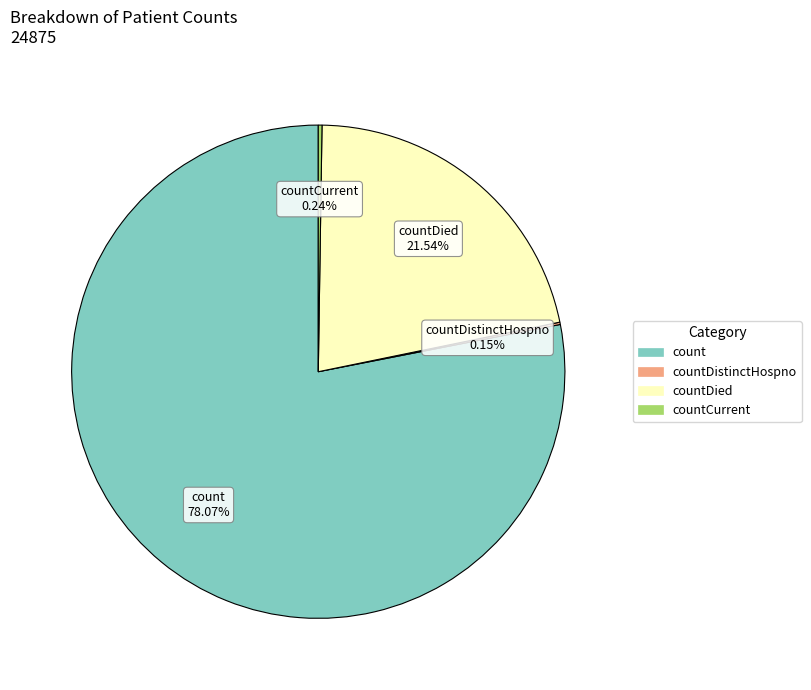

Is there a majority slice in this chart?

Yes